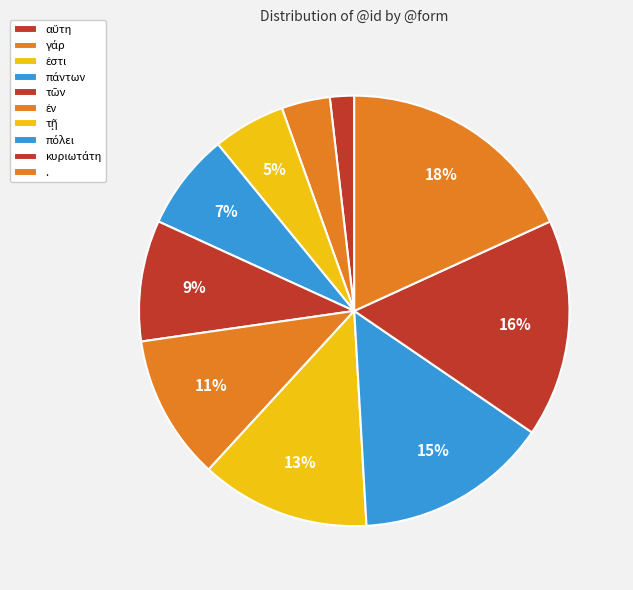

How many segments does this pie chart have?

10